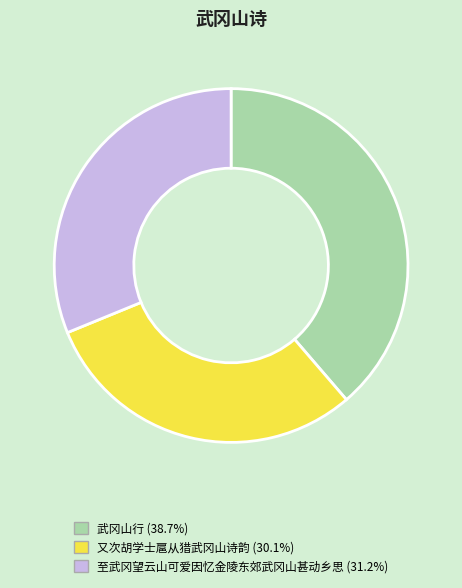

Between 至武冈望云山可爱因忆金陵东郊武冈山甚动乡思 and 武冈山行, which is larger?

武冈山行